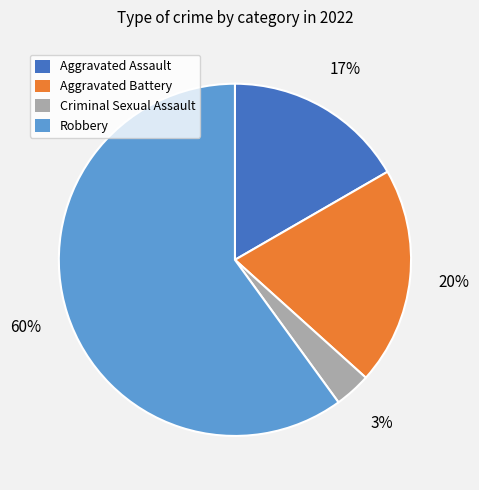

Does any single category account for the majority?

Yes